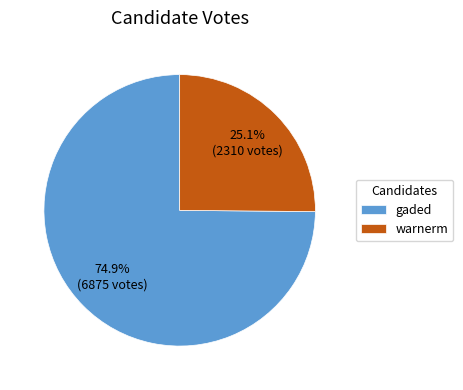

To the nearest percent, what is the difference between the gaded and warnerm slice percentages?

50%